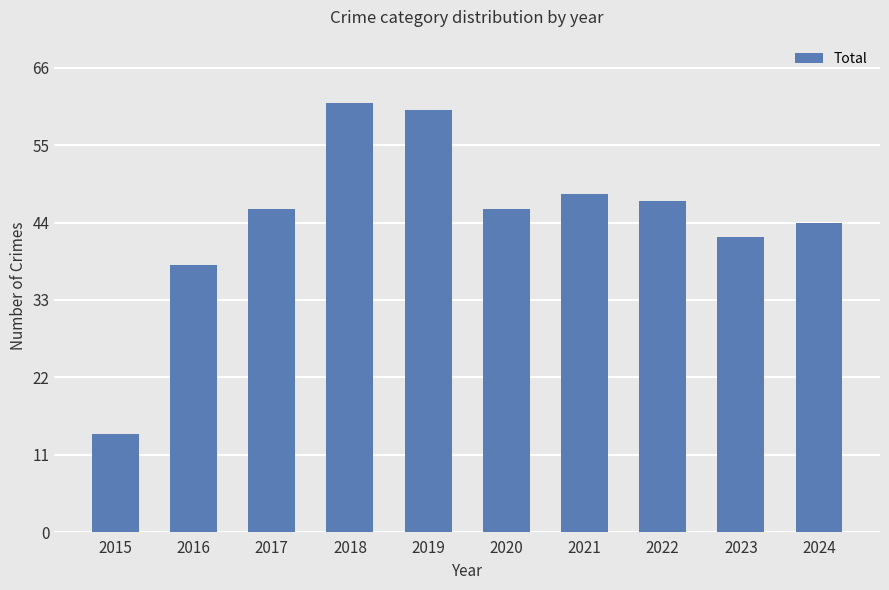

At which category does the chart reach its peak across all series?

2018